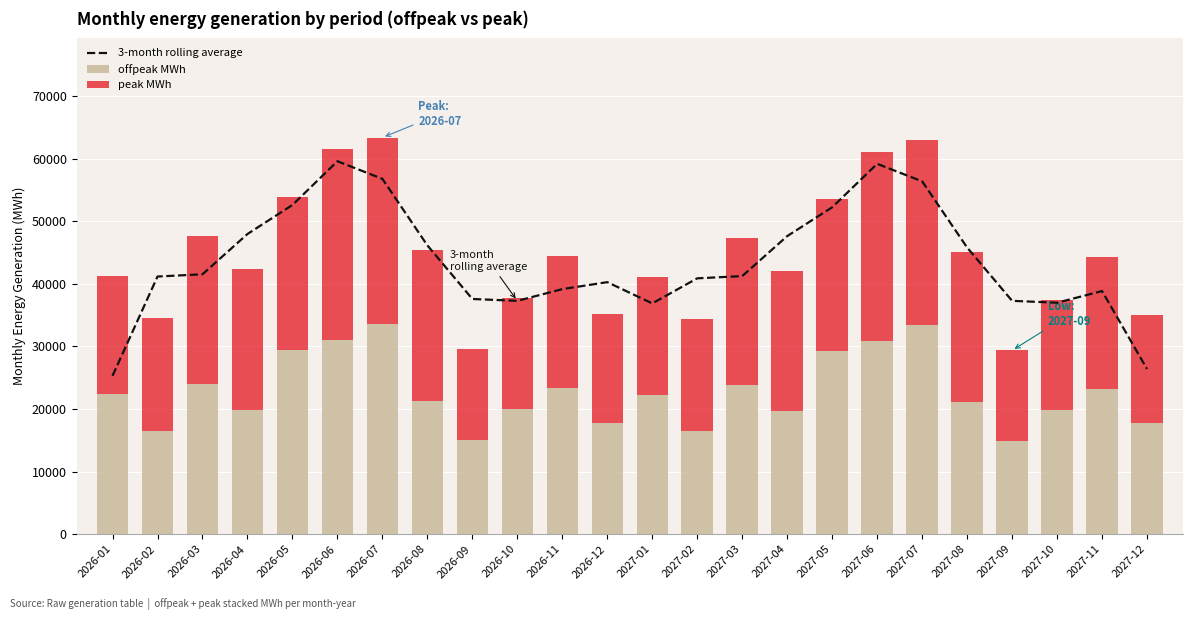

What is the label of the 3rd bar from the left?

2026-03